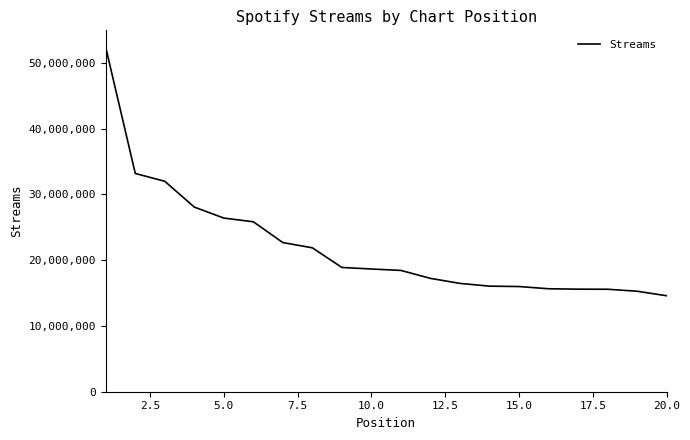

What is the difference between the maximum and minimum values?

37721835